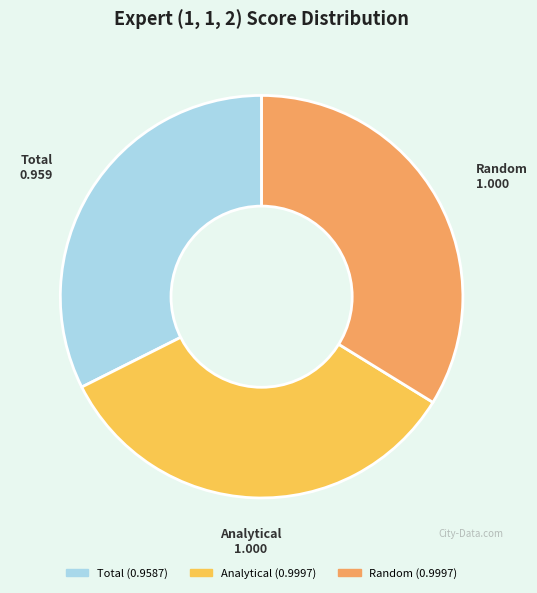

Does Random account for over 50% of the chart?

No